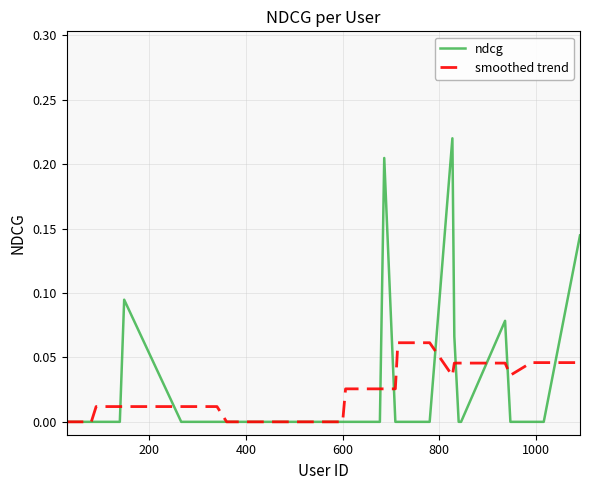

List the series in order of their peak value, lowest first.

smoothed trend, ndcg